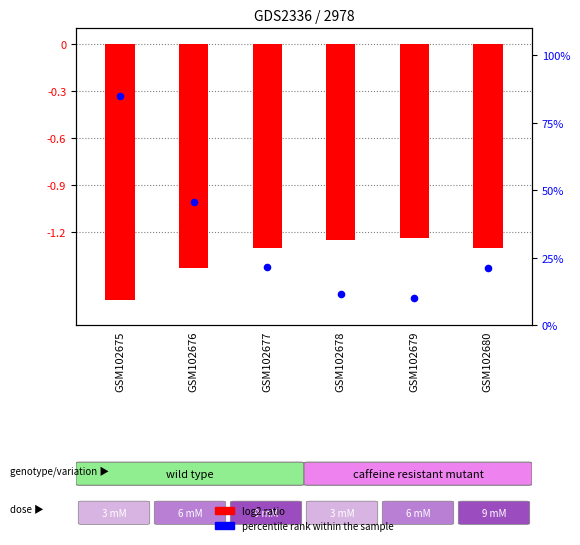

What is the total value across all series at GSM102675?

83.4